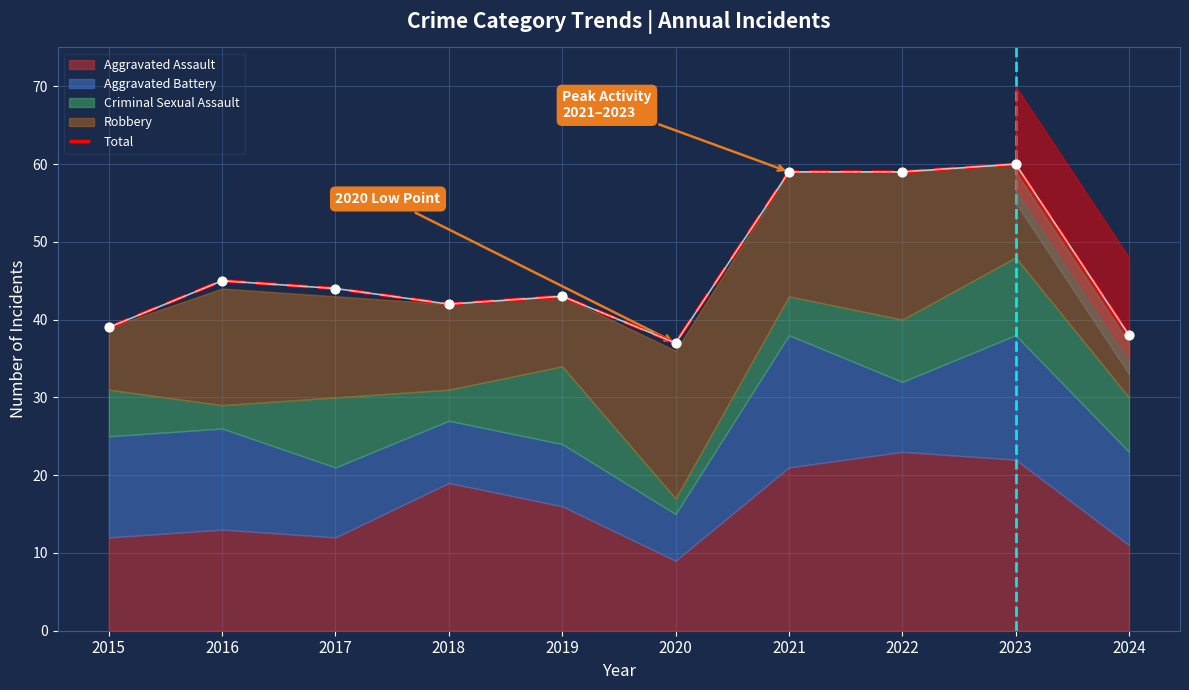

What is the ratio of the value at 2020 to the value at 2017?

0.8